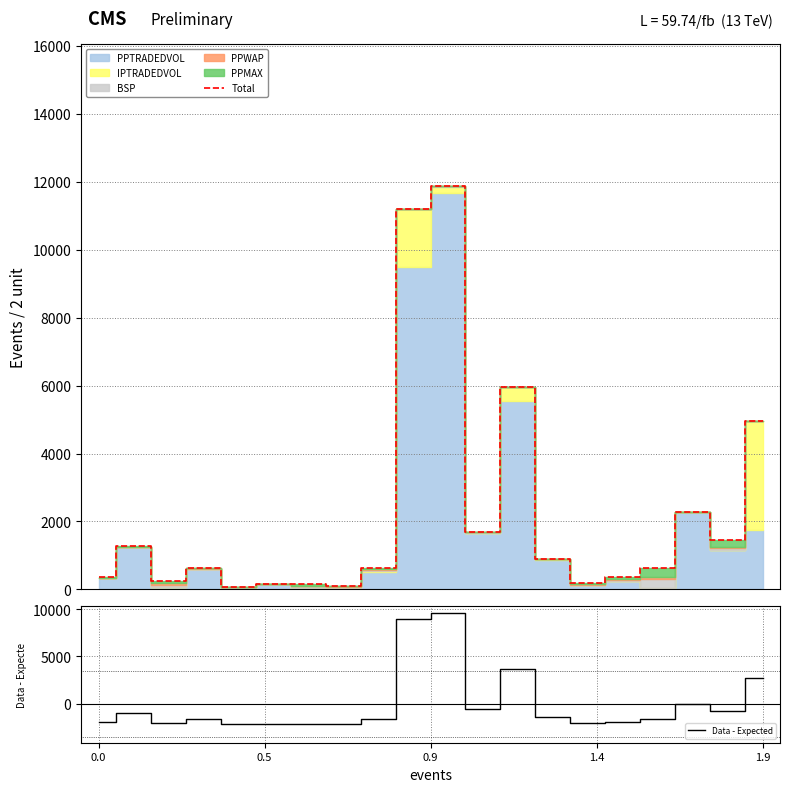

What is the sum of the Total values at 13 and 11?

2609.2